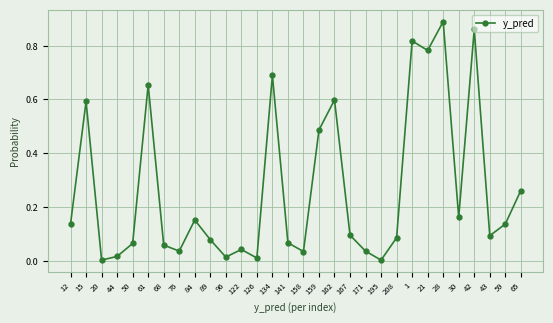

What is the change in value from 134 to 159?

-0.2